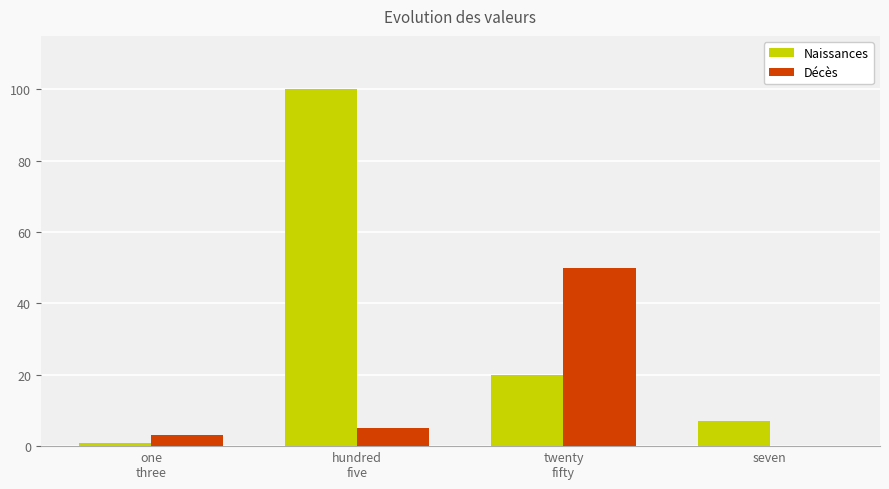

Which series has the largest total across all categories?

Naissances